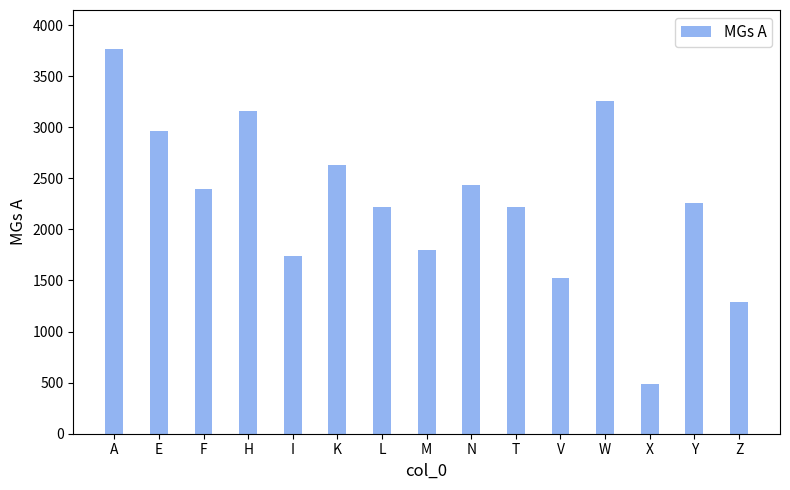

What is the difference between the values at L and F?

171